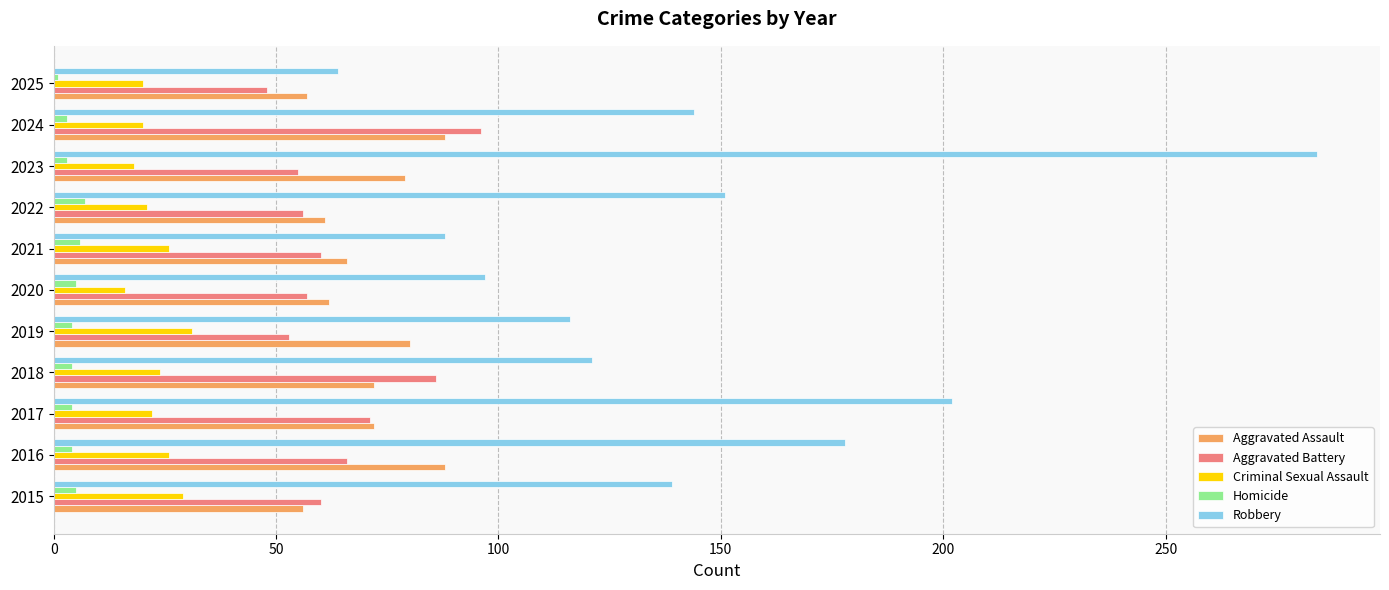

Which series has the largest range (max minus min)?

Robbery